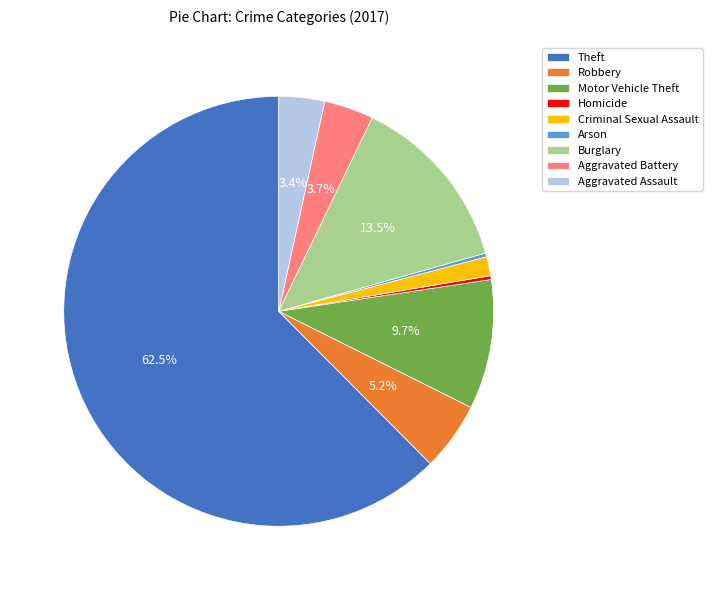

Combined, what portion of the pie is Robbery and Motor Vehicle Theft?

14.9%